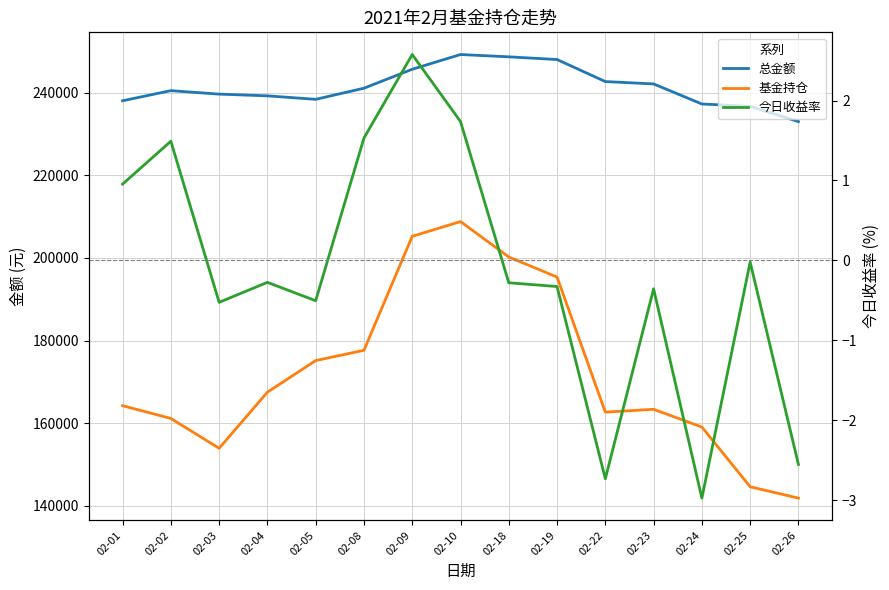

What is the difference between the maximum and minimum values in the 总金额 series?

16233.3